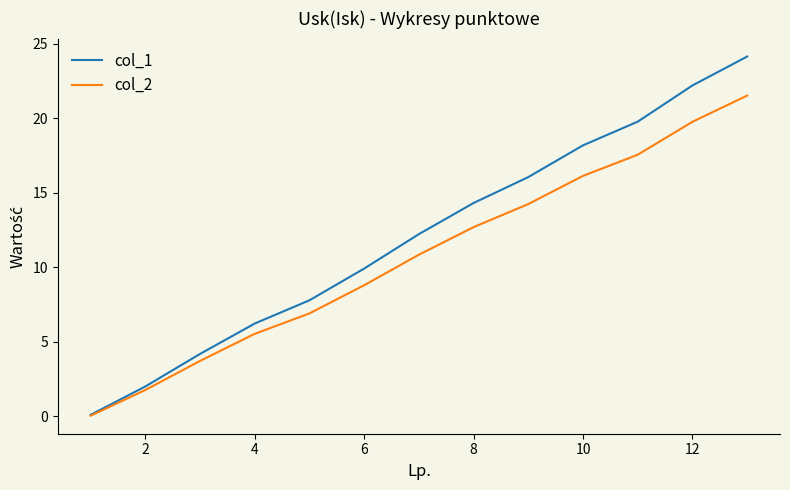

Which series has the largest total across all categories?

col_1